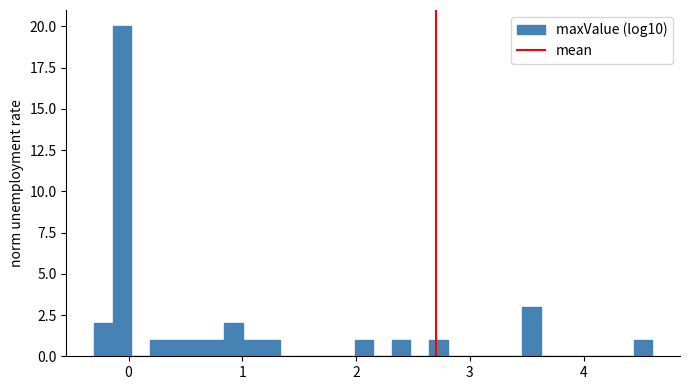

Read against the x-axis, roughly where is the centre of the tallest bar?

-0.1